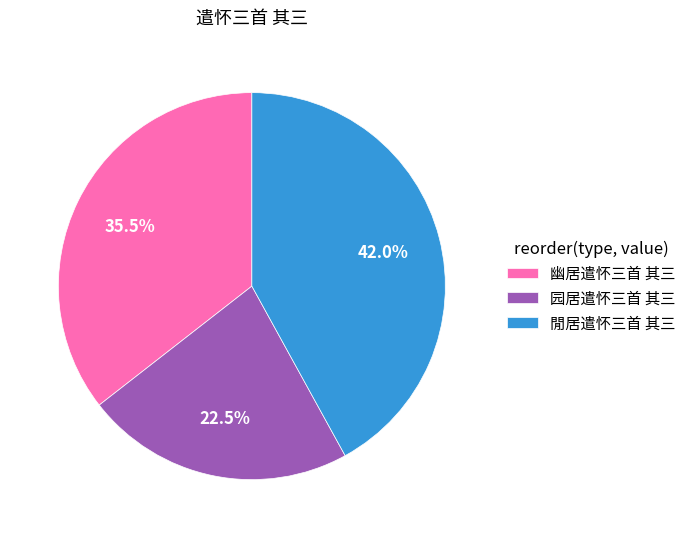

Which slice is the smallest?

园居遣怀三首 其三